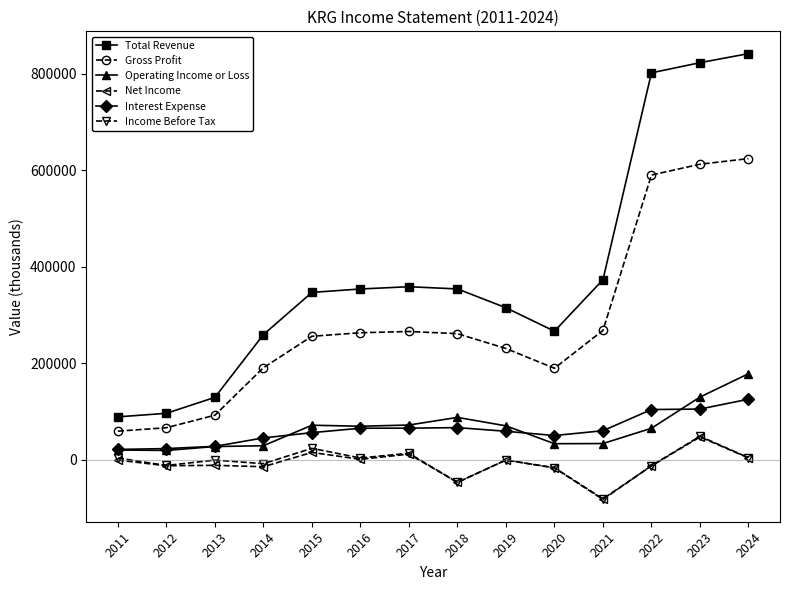

True or false: Income Before Tax has more than 1 interior local peaks.

True